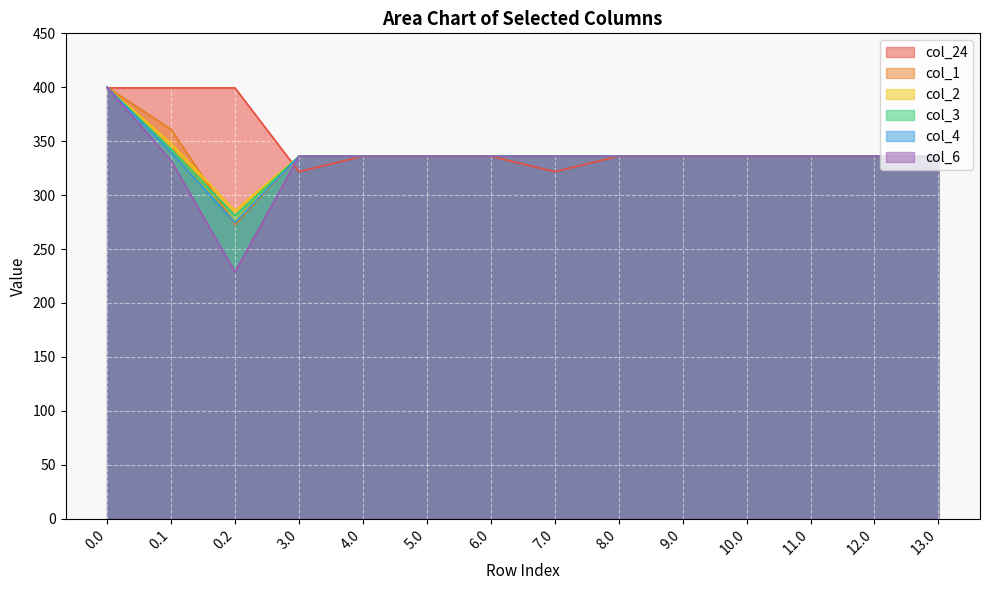

How many intersections are there between col_4 and col_24?

2